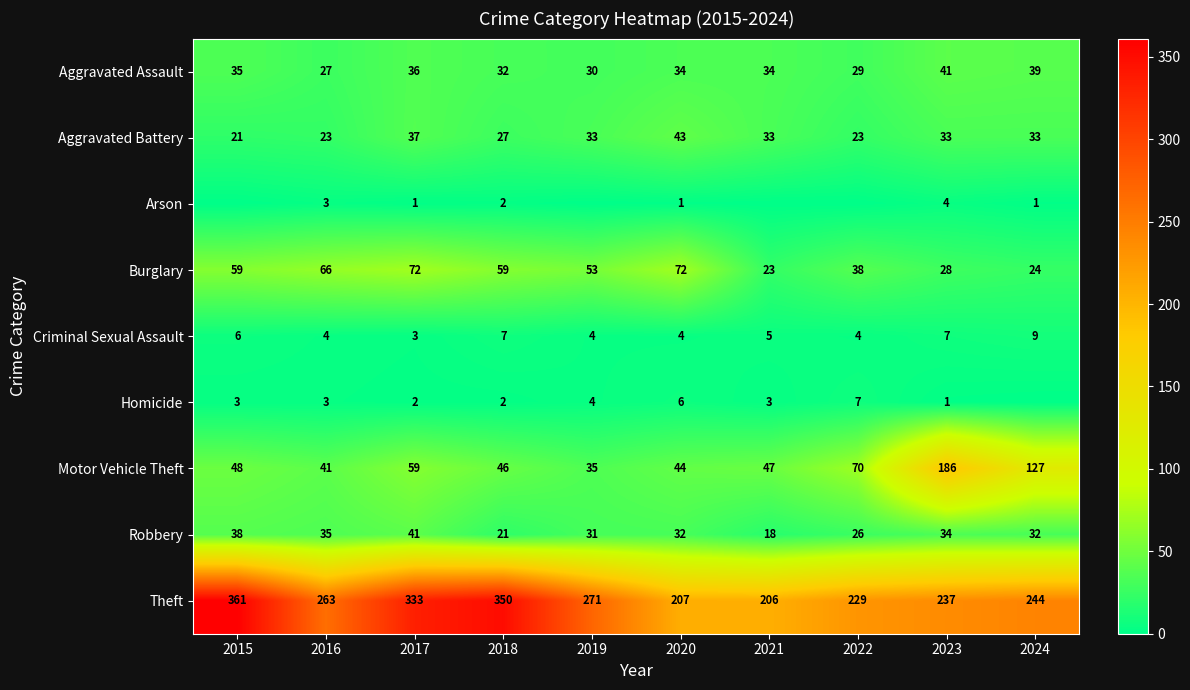

What is the difference between the highest and lowest values at 2017?

332